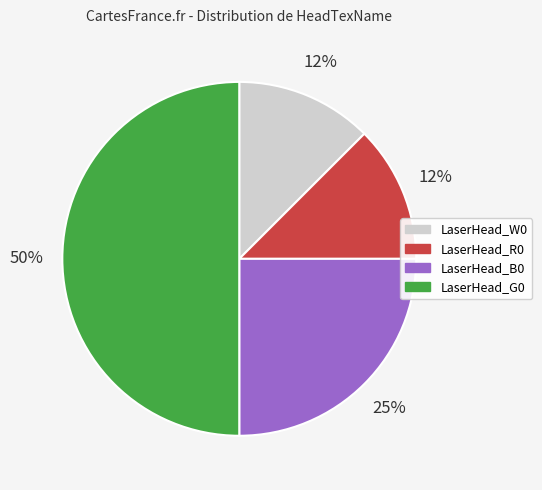

Combined, do LaserHead_G0 and LaserHead_W0 account for over 50%?

Yes